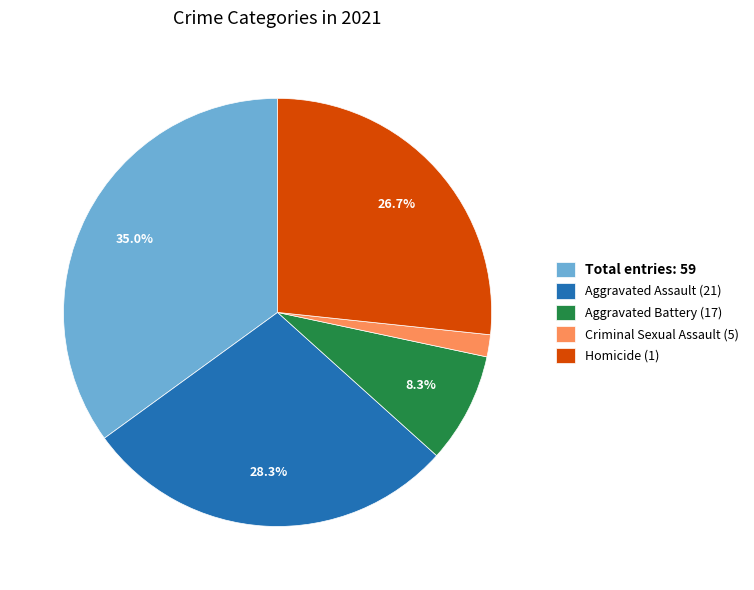

Between Homicide (1) and Total entries: 59, which is larger?

Total entries: 59